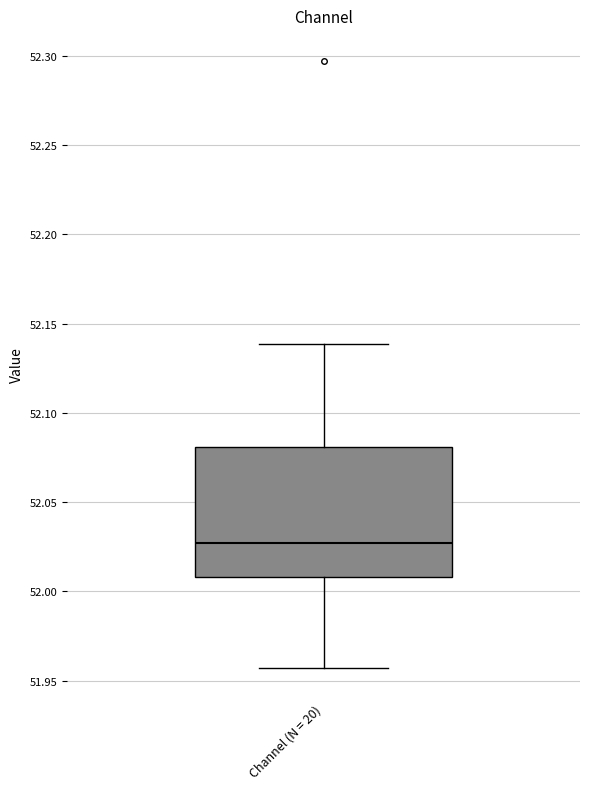

Transcribe this box plot: give where the median line is, the range the box spans, and where the two whiskers end, as read against the y-axis. The values are not printed on the chart, so give them approximately, as read against the axis.

median 52.025, box 52.010 to 52.080, whiskers 51.955 to 52.140